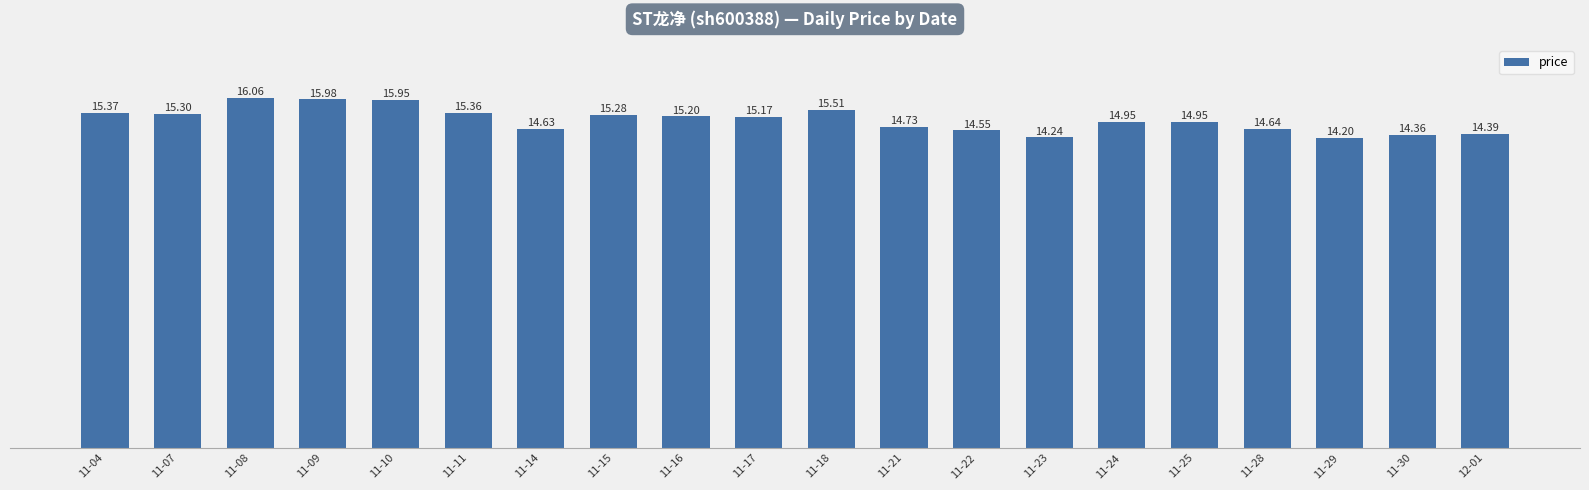

How many values exceed 15?

10